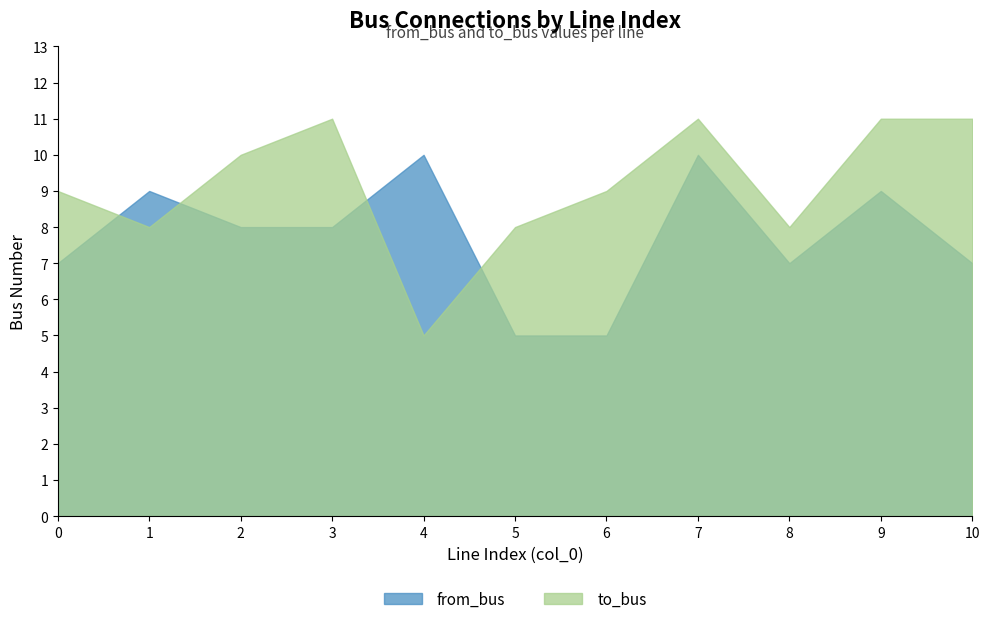

What value does the to_bus series have at 3?

11